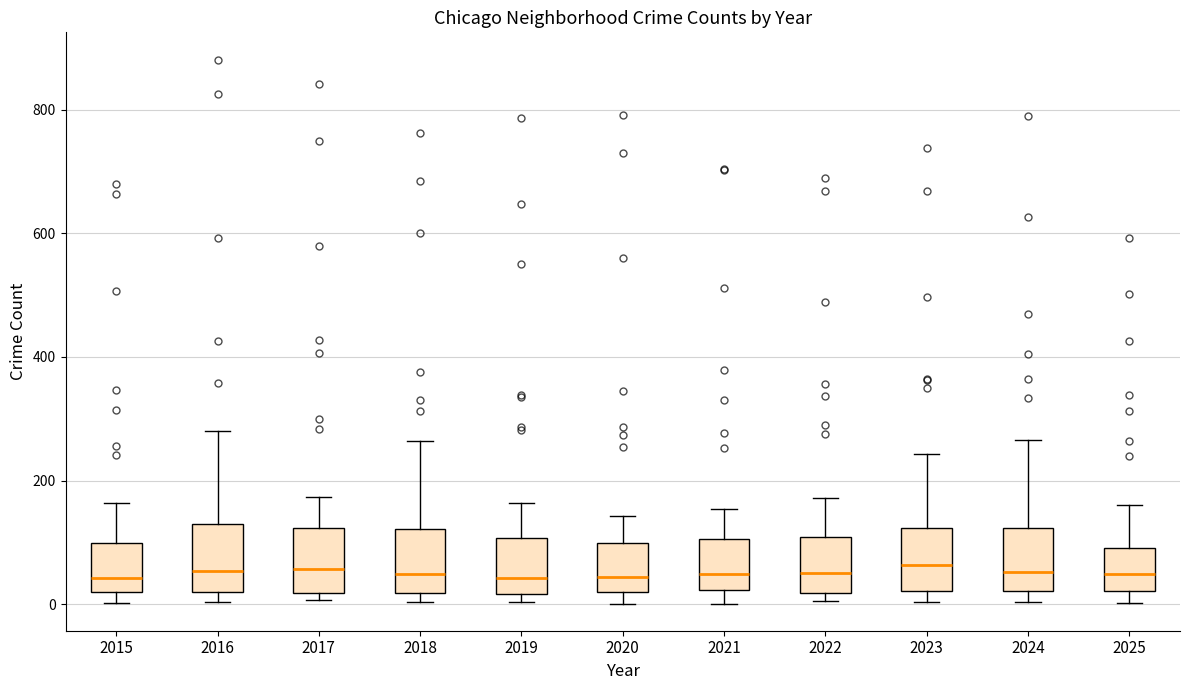

Reading left to right, transcribe this box plot: for each box, give where its median line is, the range the box spans, and where its two whiskers end, as read against the y-axis. The values are not printed on the chart, so give them approximately, as read against the axis.

2015: median 40, box 20 to 100, whiskers 0 to 160
2016: median 60, box 20 to 120, whiskers 0 to 280
2017: median 60, box 20 to 120, whiskers 0 to 180
2018: median 40, box 20 to 120, whiskers 0 to 260
2019: median 40, box 20 to 100, whiskers 0 to 160
2020: median 40, box 20 to 100, whiskers 0 to 140
2021: median 40, box 20 to 100, whiskers 0 to 160
2022: median 60, box 20 to 100, whiskers 0 to 180
2023: median 60, box 20 to 120, whiskers 0 to 240
2024: median 60, box 20 to 120, whiskers 0 to 260
2025: median 40, box 20 to 100, whiskers 0 to 160